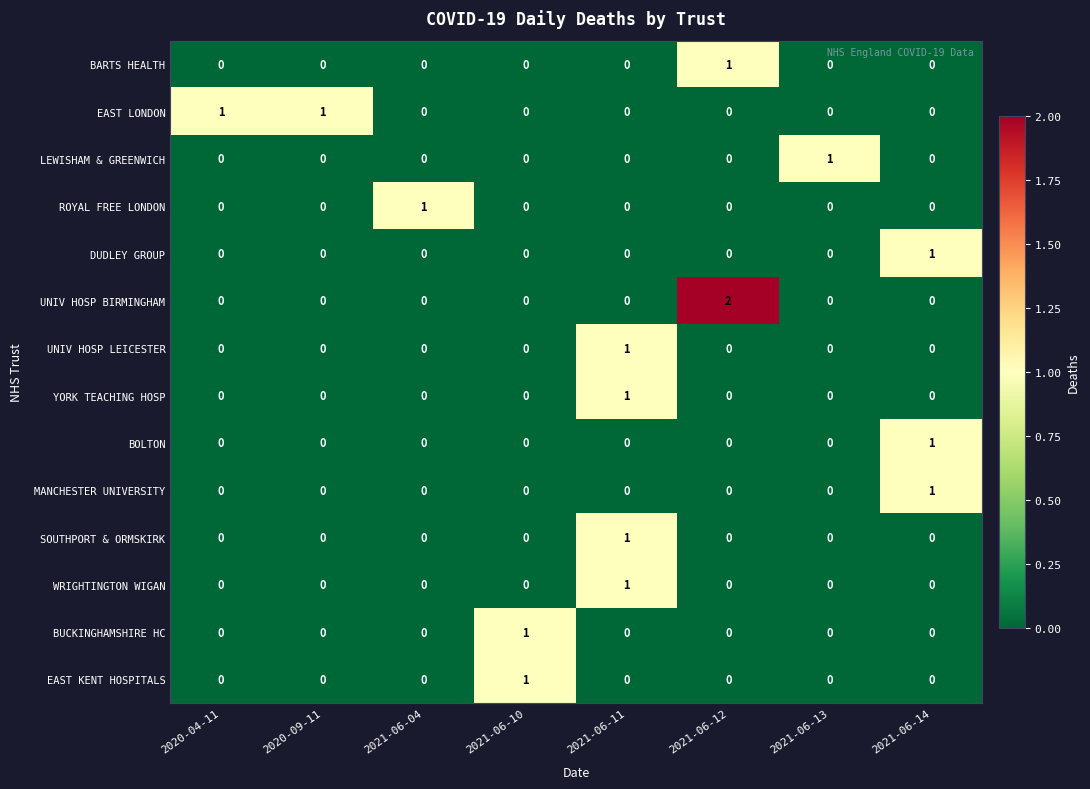

True or false: LEWISHAM & GREENWICH has a value of 0 at 2020-09-11.

True